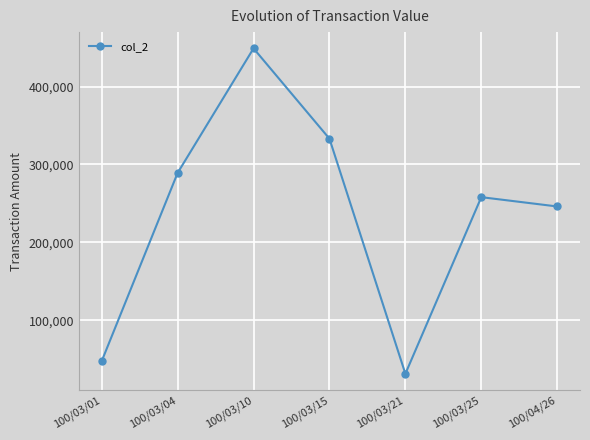

Reading right to left, transcribe all the data shown in this chart.

100/04/26=246040	100/03/25=257990	100/03/21=31330	100/03/15=332990	100/03/10=448930	100/03/04=289080	100/03/01=47500